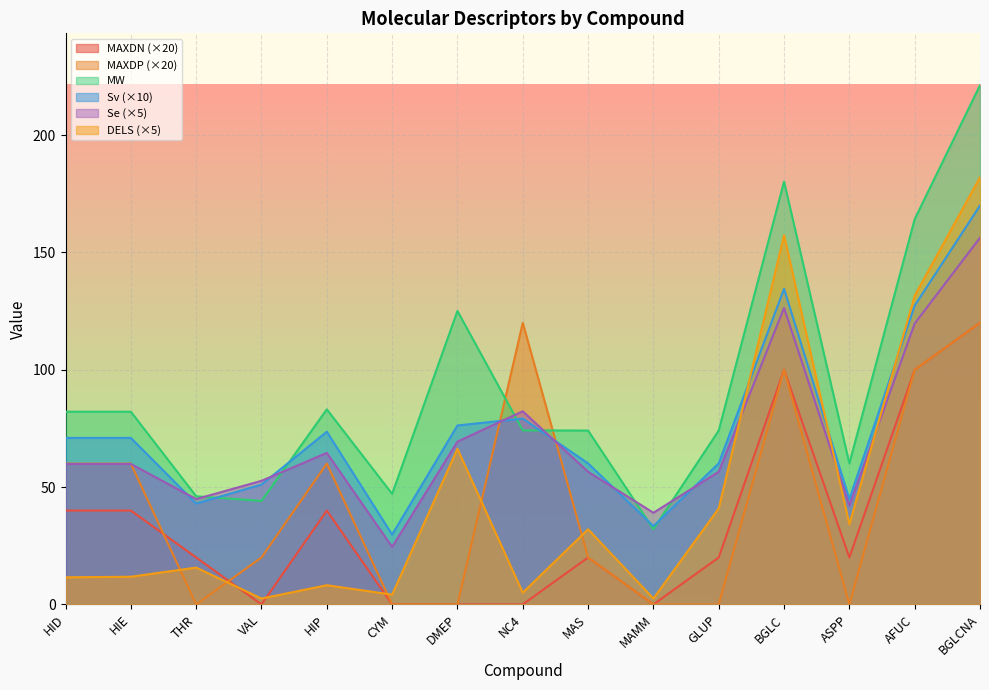

What is the label of the 8th point from the left?

NC4